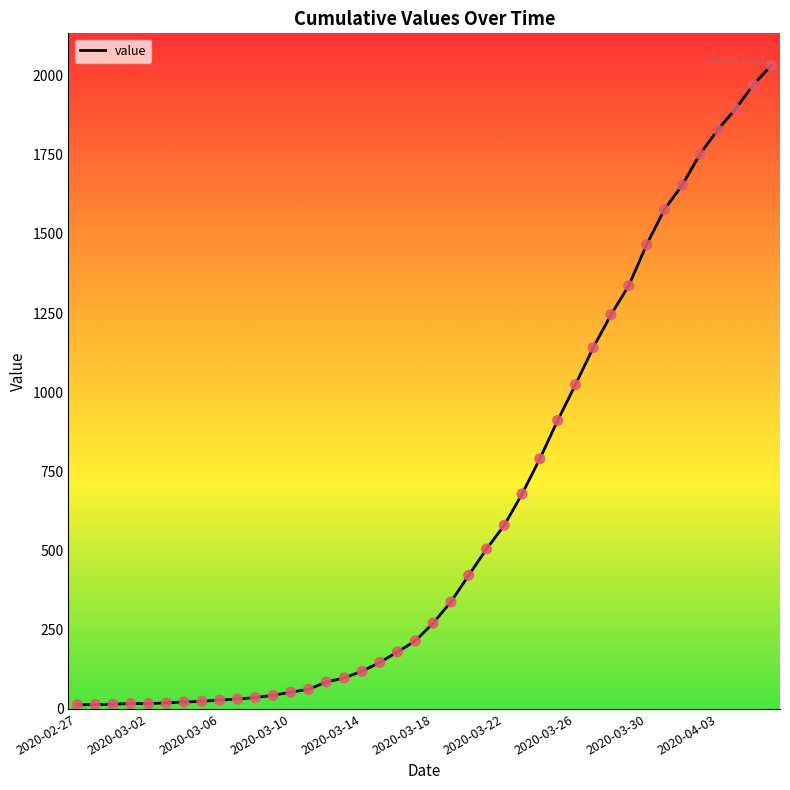

What is the difference between the maximum and minimum values?

2019